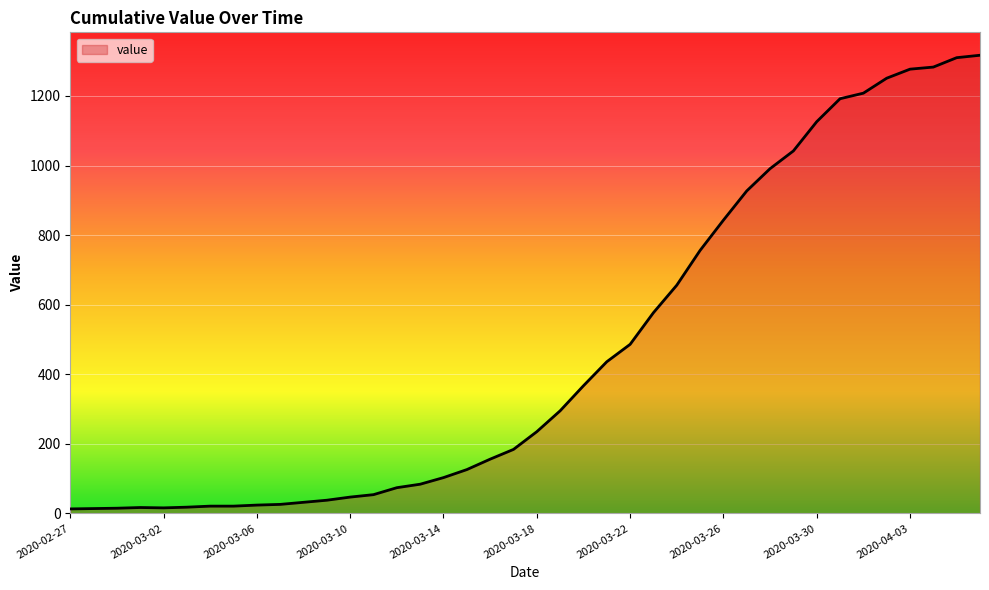

What is the greatest value displayed?

1317